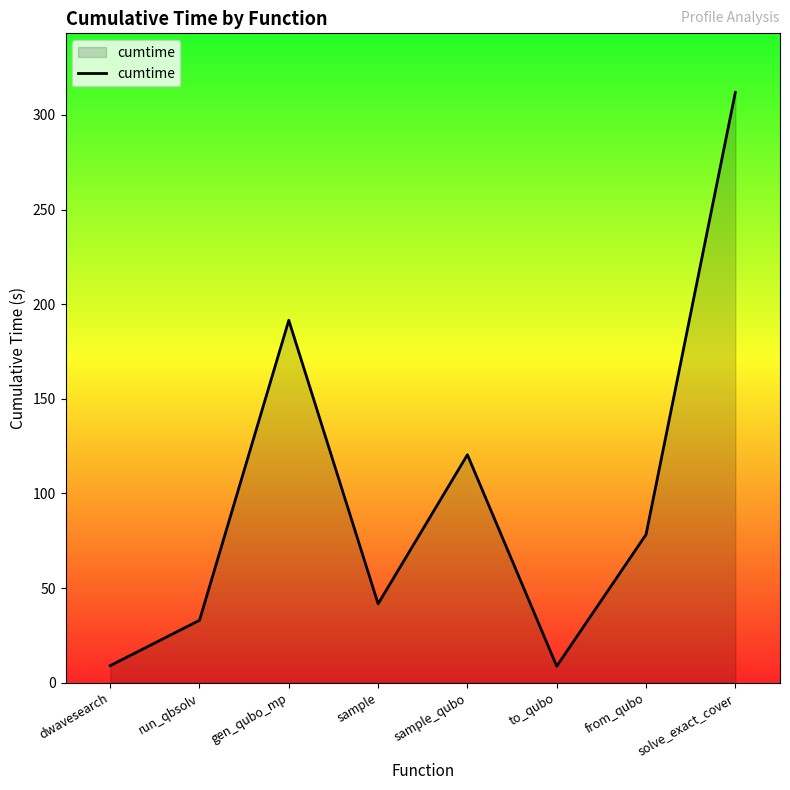

What value does the data have at gen_qubo_mp?

191.5